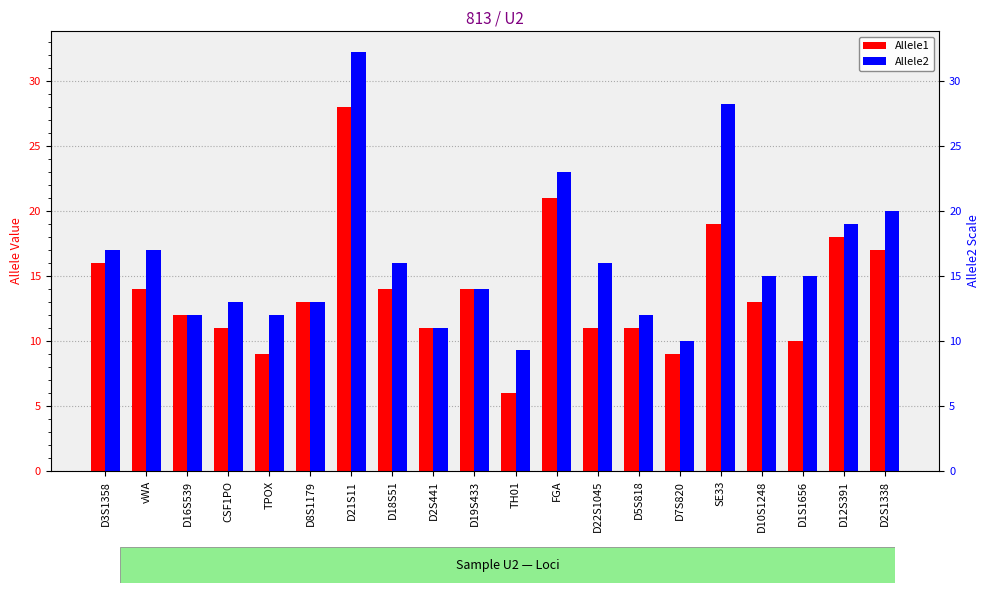

Which label corresponds to the largest value in the chart?

D21S11